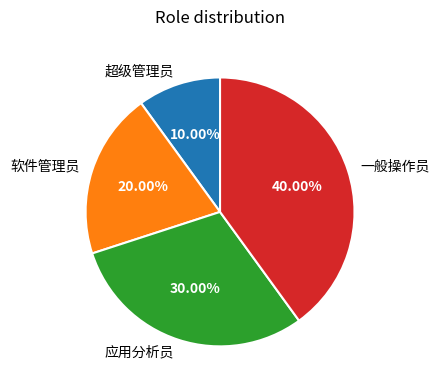

How many segments does this pie chart have?

4